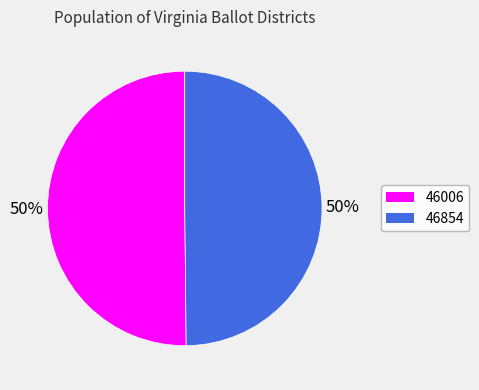

Is the sum of 46854 and 46006 greater than half?

Yes